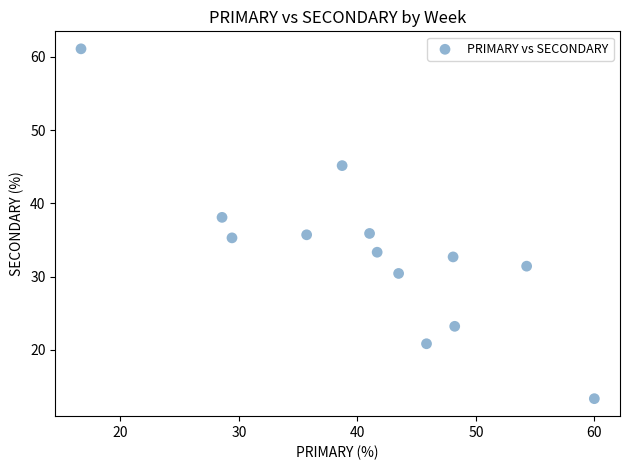

What is the range of Y values (max minus min)?

47.8